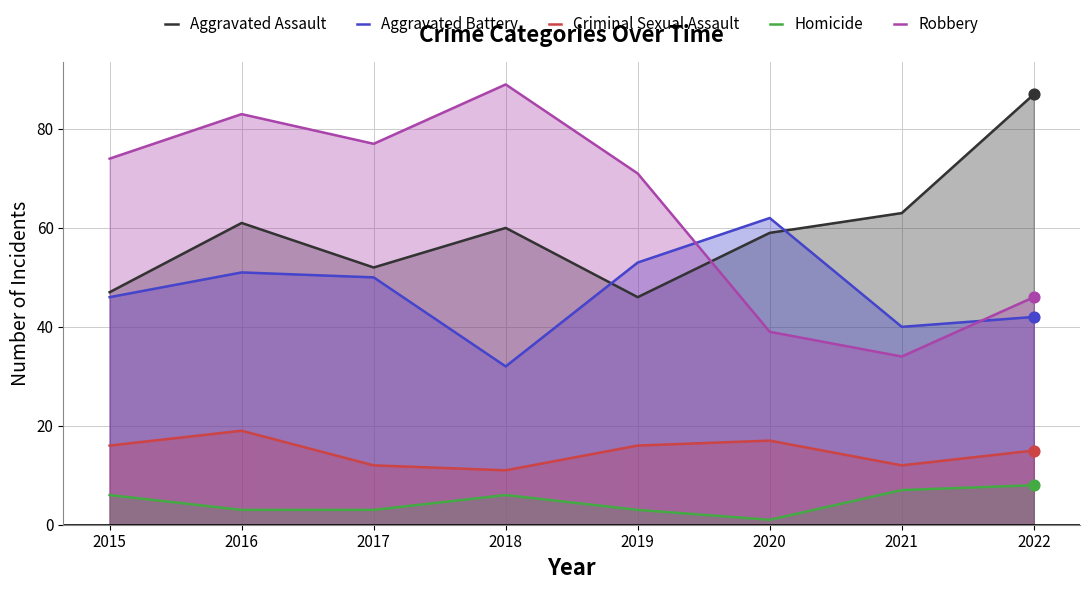

At how many categories does at least one series exceed 46?

8